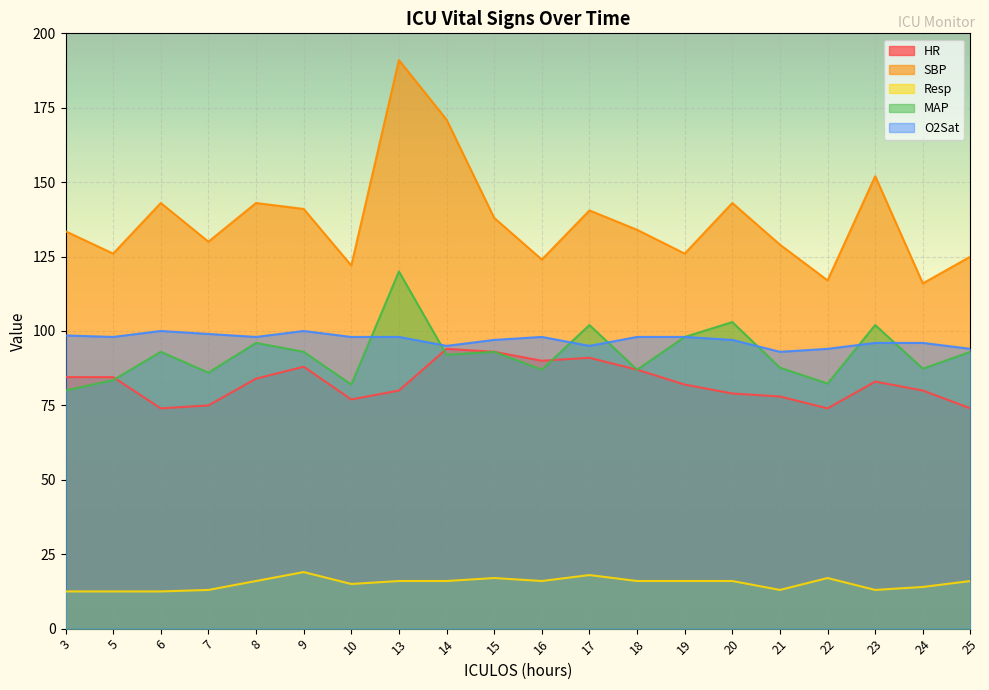

What is the value of the MAP point at the 7th from the left?

82.0